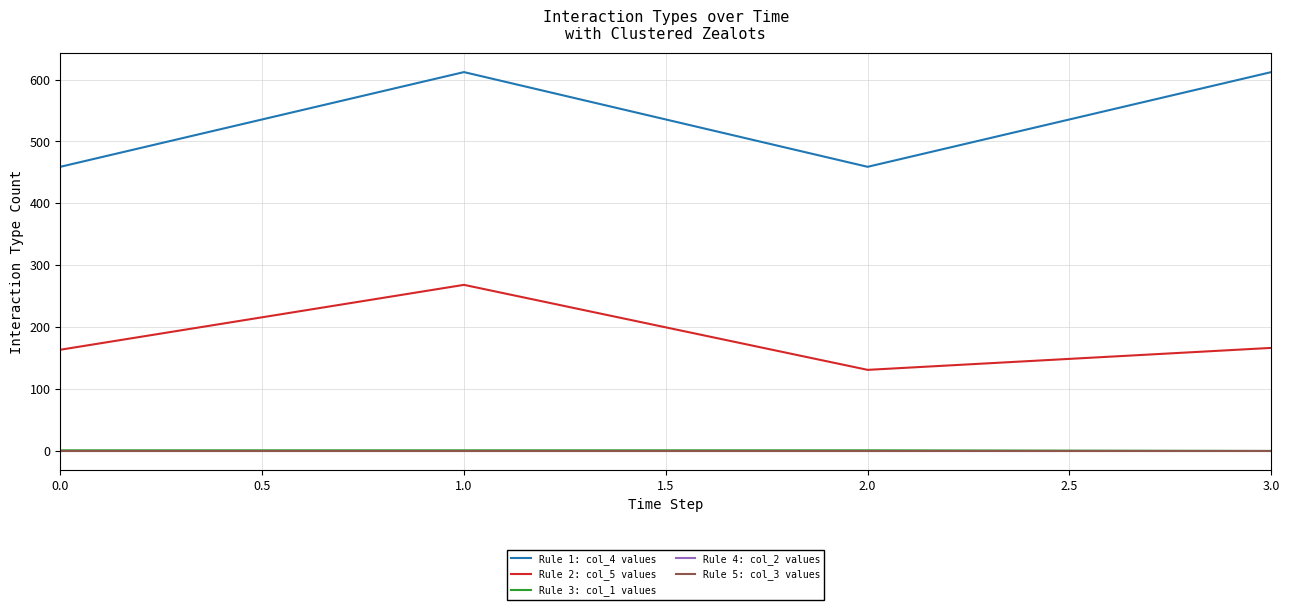

Does the chart display data point markers on the line(s)?

No